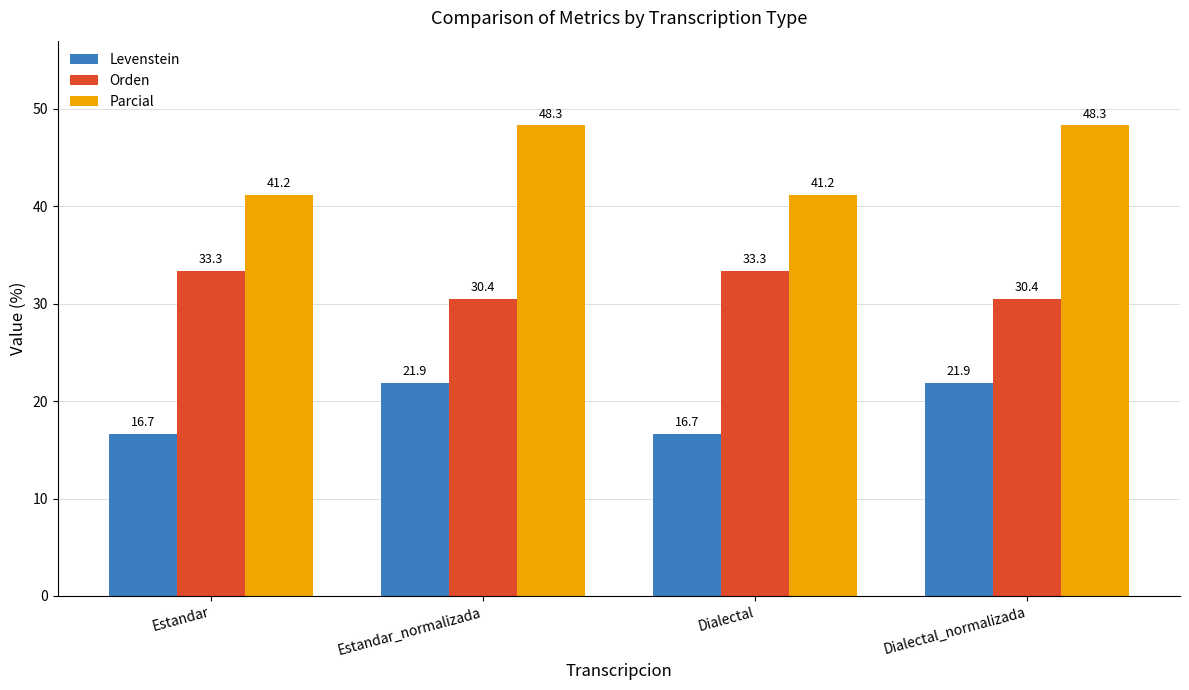

Rank the series by their average value, from lowest to highest.

Levenstein, Orden, Parcial